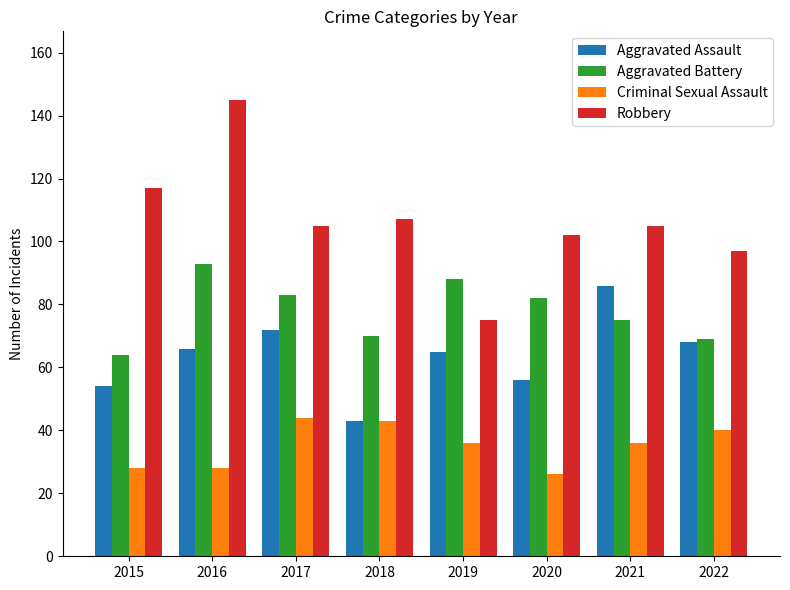

Reading right to left, list all the values displayed in this chart.

Aggravated Assault: 2022=68	2021=86	2020=56	2019=65	2018=43	2017=72	2016=66	2015=54
Aggravated Battery: 2022=69	2021=75	2020=82	2019=88	2018=70	2017=83	2016=93	2015=64
Criminal Sexual Assault: 2022=40	2021=36	2020=26	2019=36	2018=43	2017=44	2016=28	2015=28
Robbery: 2022=97	2021=105	2020=102	2019=75	2018=107	2017=105	2016=145	2015=117